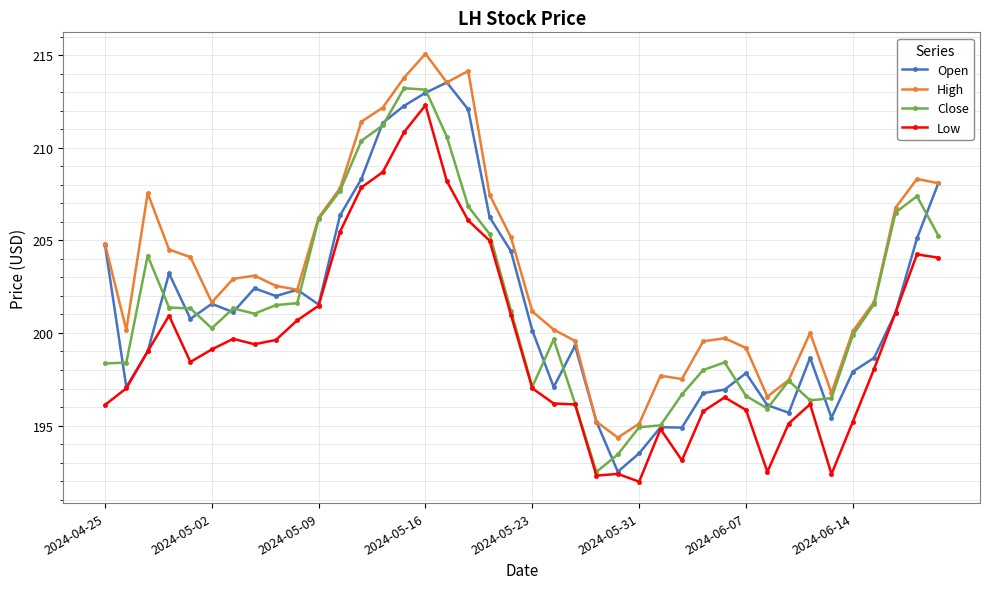

Which series has the largest total across all categories?

High